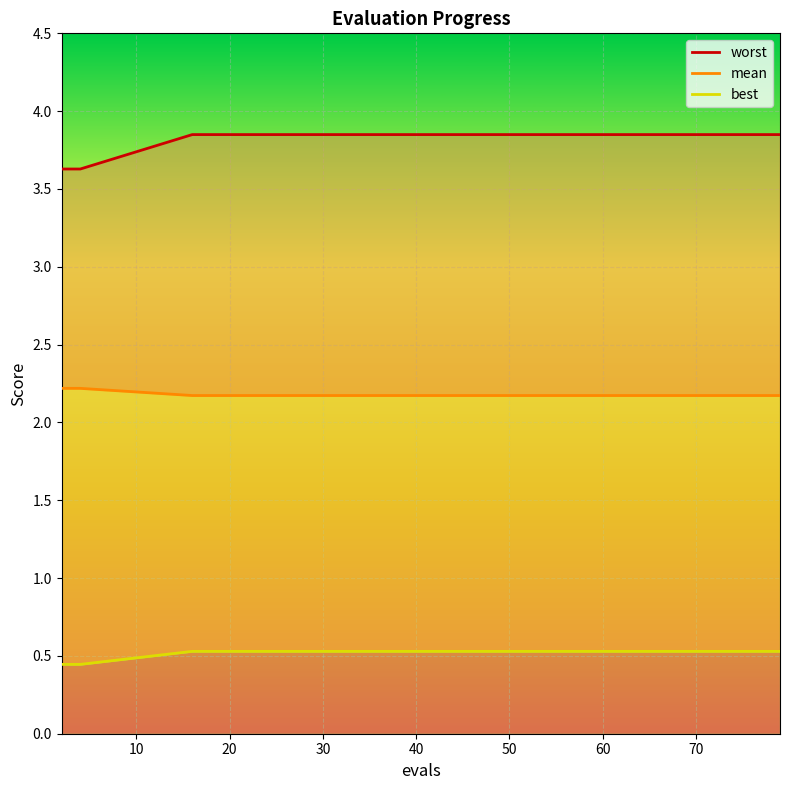

Does the chart display data point markers on the line(s)?

No